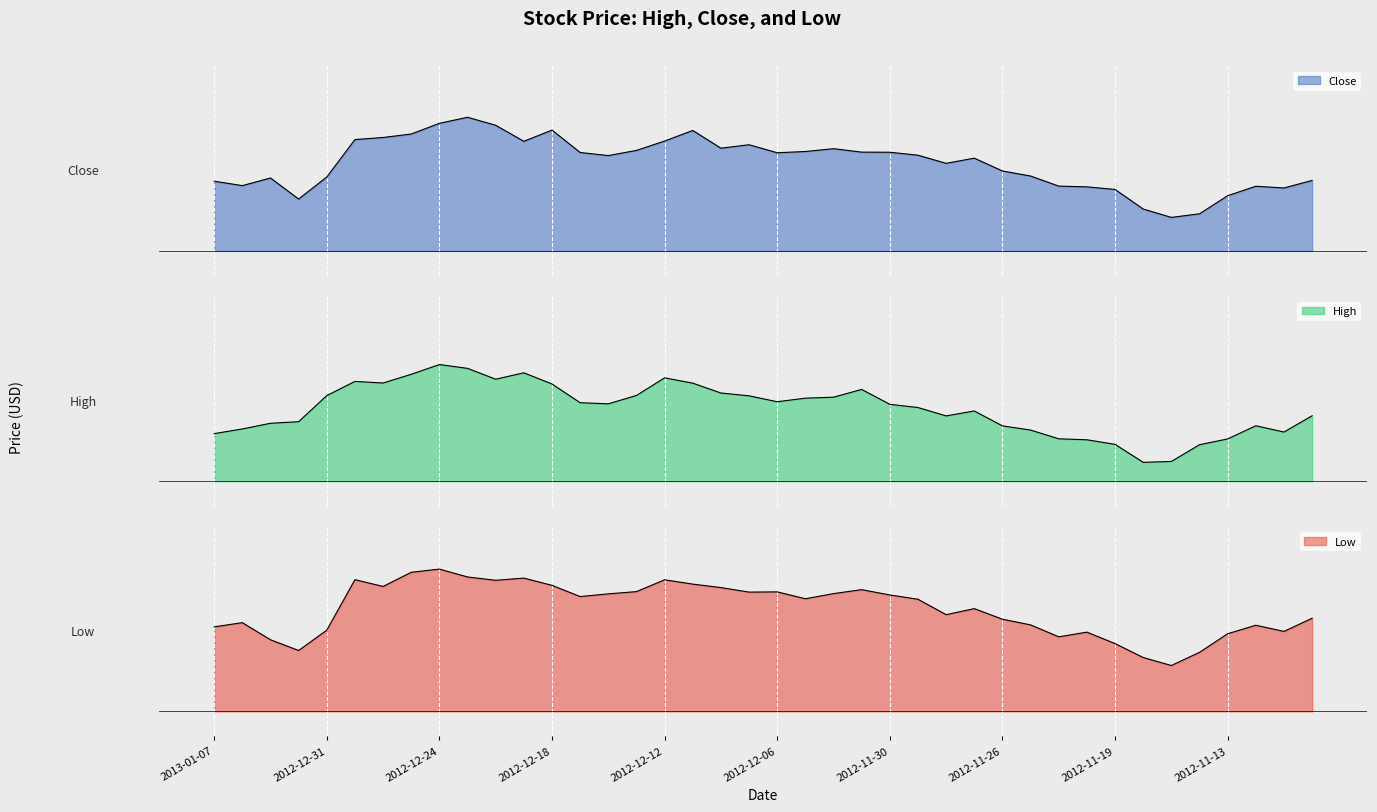

Which series changed the most between 2012-12-14 and 2012-11-14?

Low